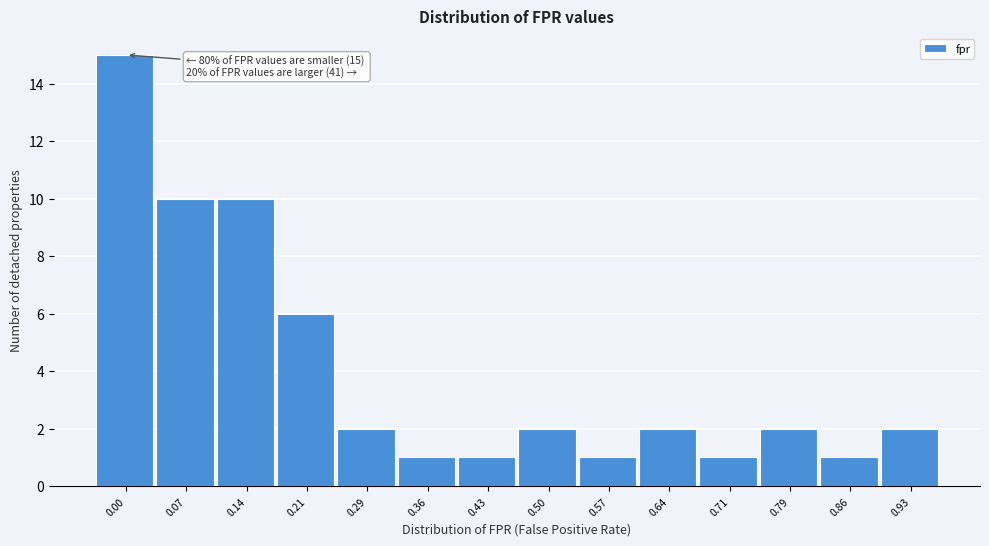

Reading right to left, list all the values displayed in this chart.

2	1	2	1	2	1	2	1	1	2	6	10	10	15